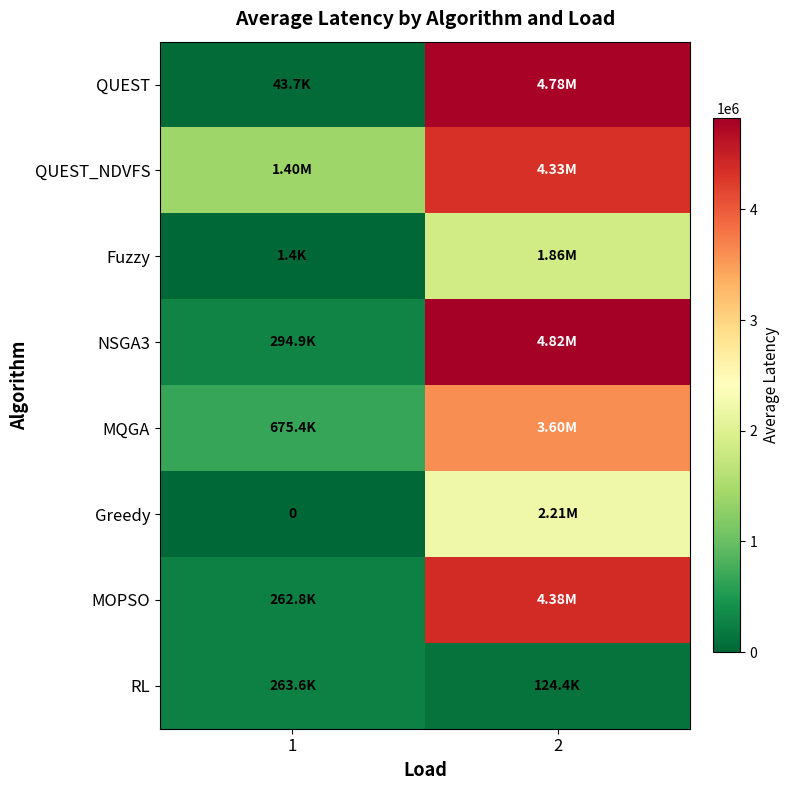

At how many categories does at least one series exceed 3012092?

1